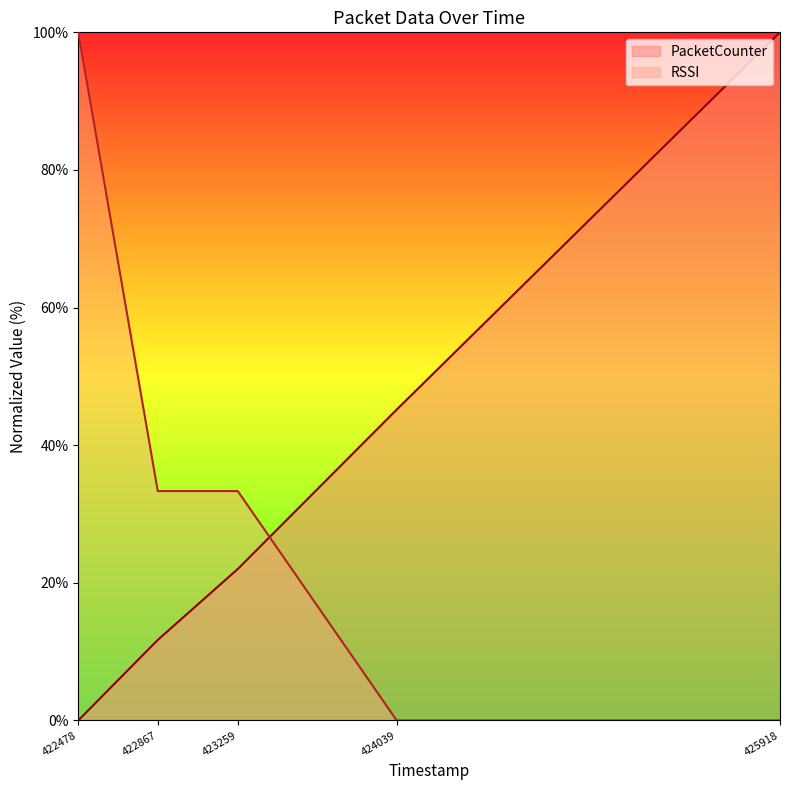

Which series has the widest spread of values?

PacketCounter